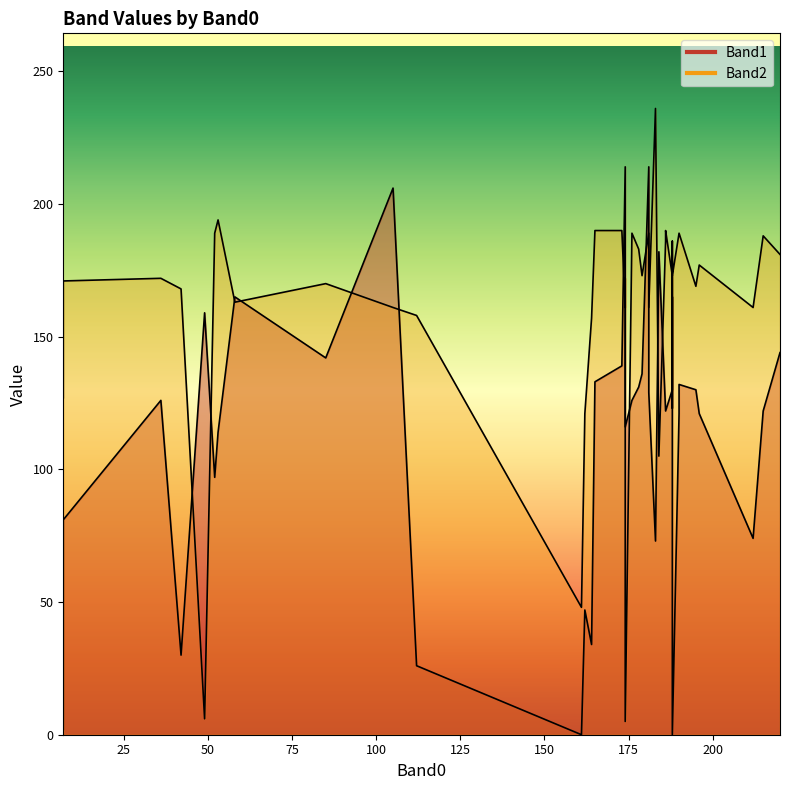

At which category does the chart reach its peak across all series?

183